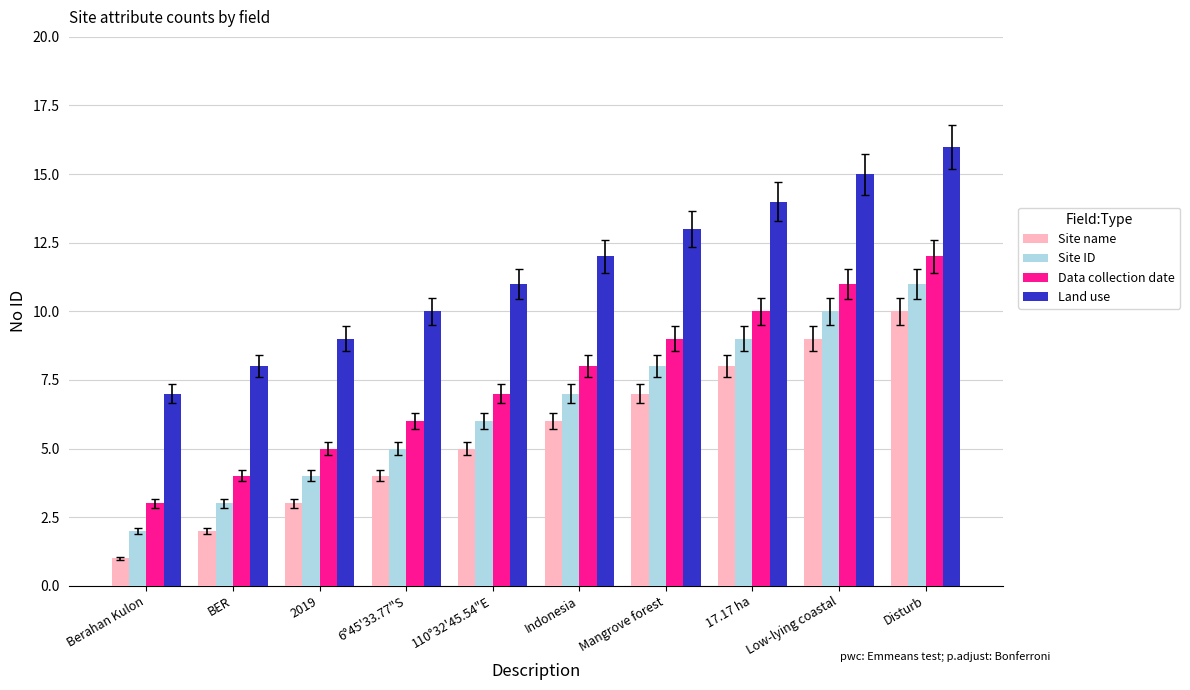

What is the difference between the maximum and minimum values in the Land use series?

9